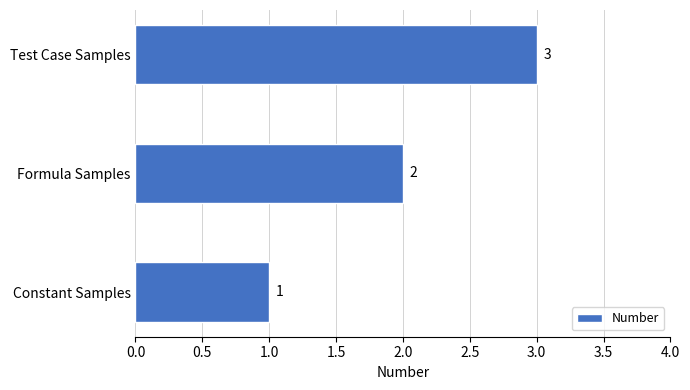

Are the bars grouped side by side (vs. stacked)?

No